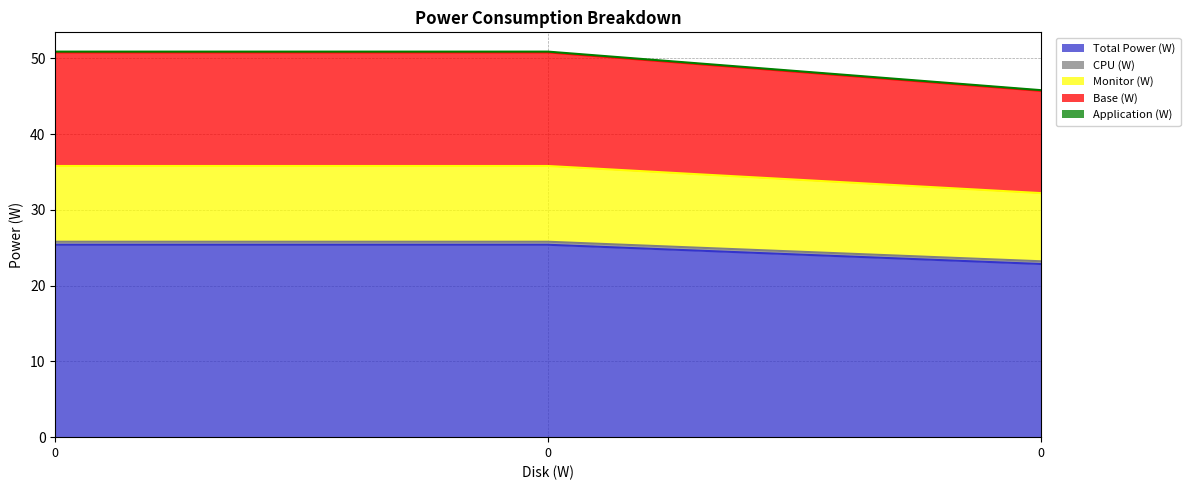

Does the chart display data point markers on the line(s)?

No